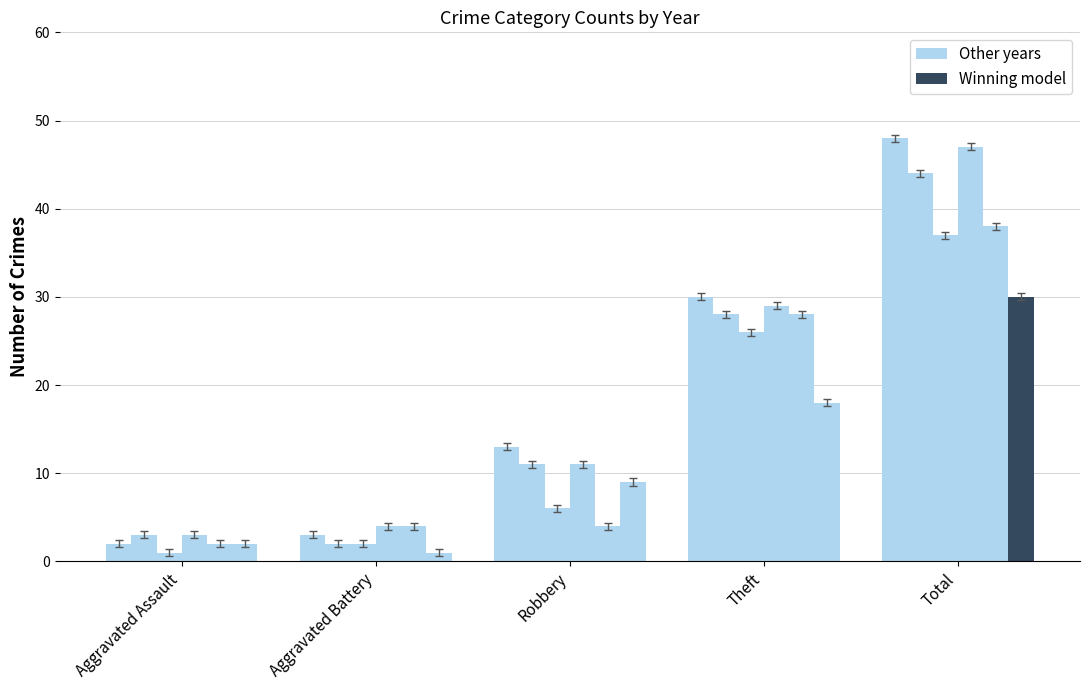

How many bars are there in total?

30